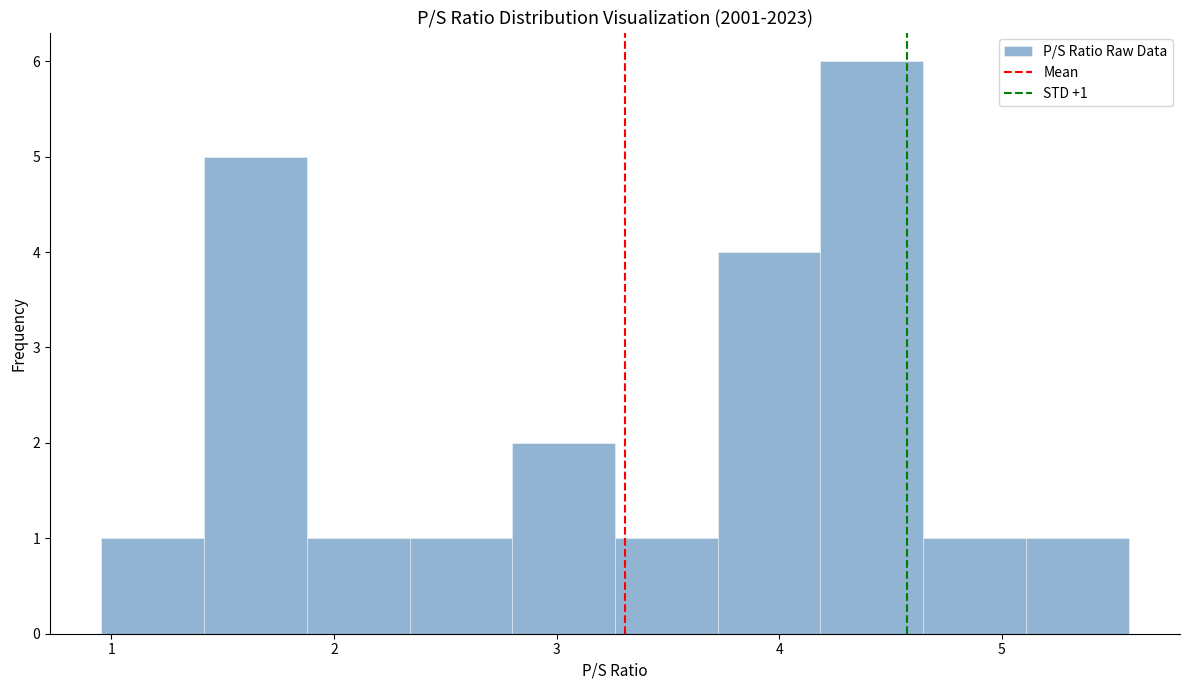

Over which range of the x-axis is the bar tallest?

4.2 to 4.6